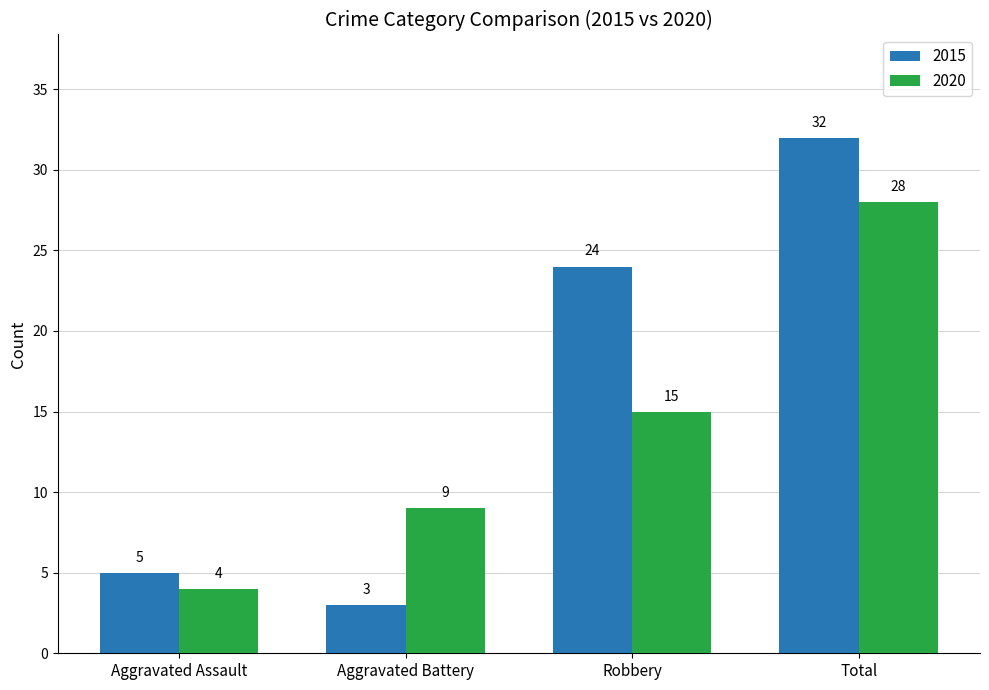

How many groups of bars are there?

4